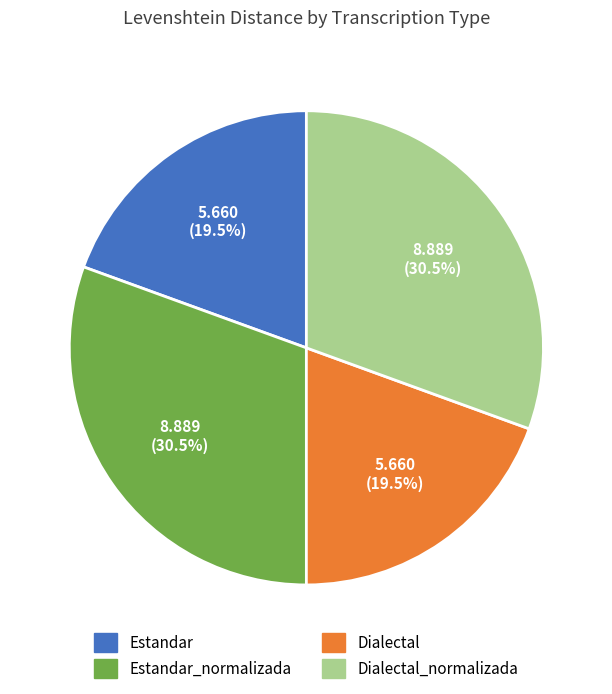

Is there any slice that represents more than half of the pie?

No